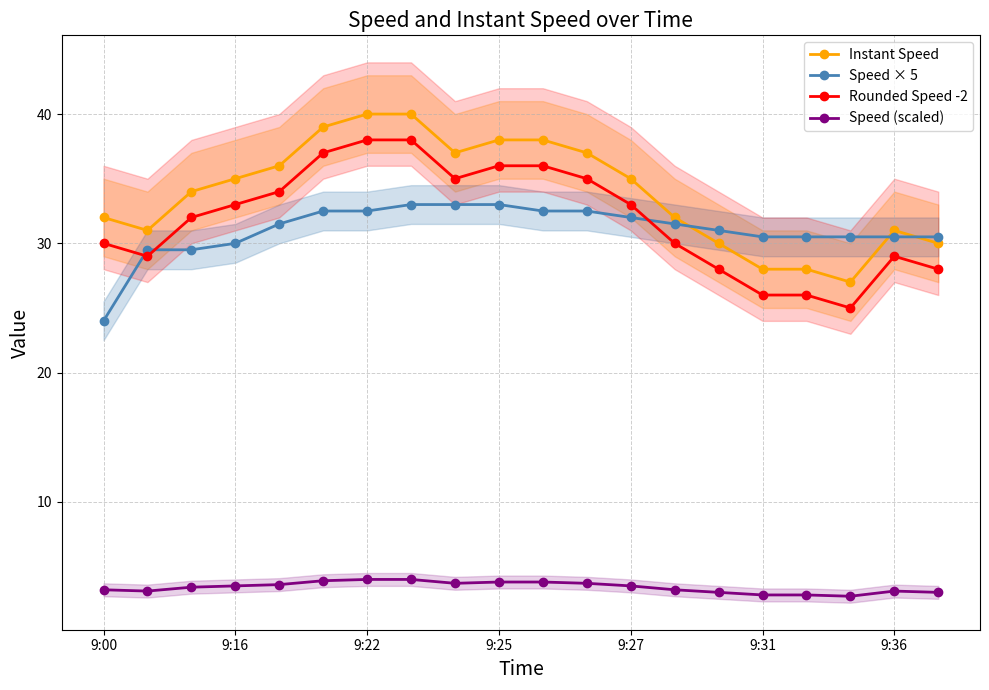

True or false: Instant Speed and Rounded Speed -2 intersect in this chart.

False